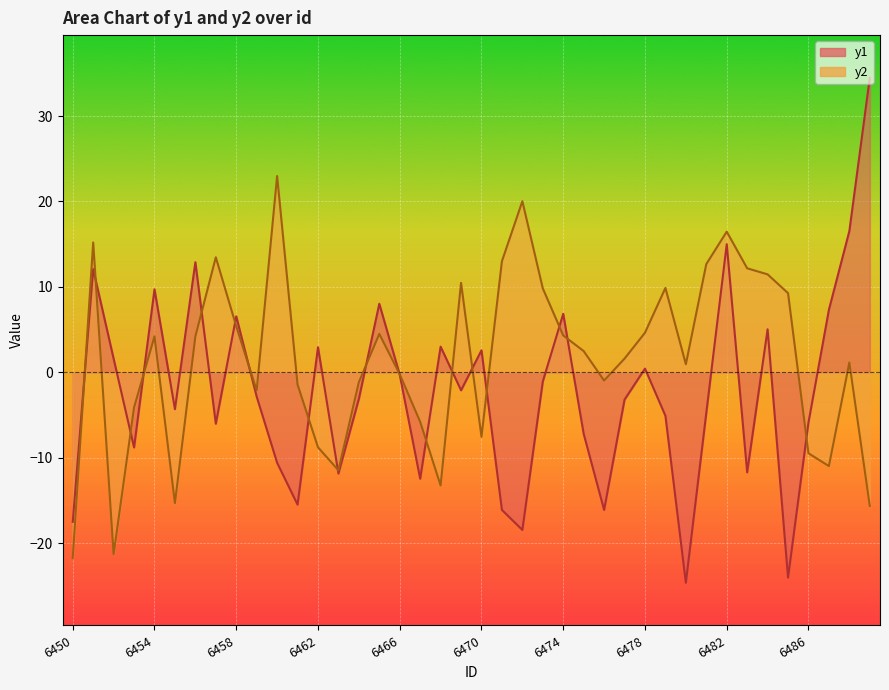

Is the value of y1 at 6460 greater than the value of y2 at 6469?

No